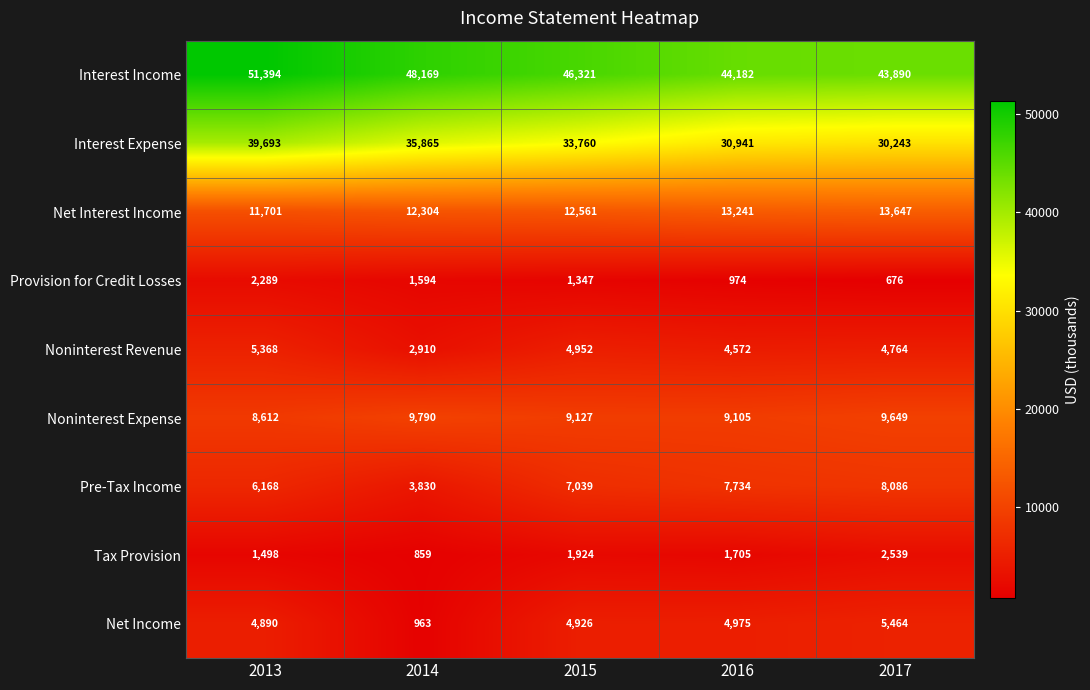

At how many categories does at least one series exceed 19139?

5